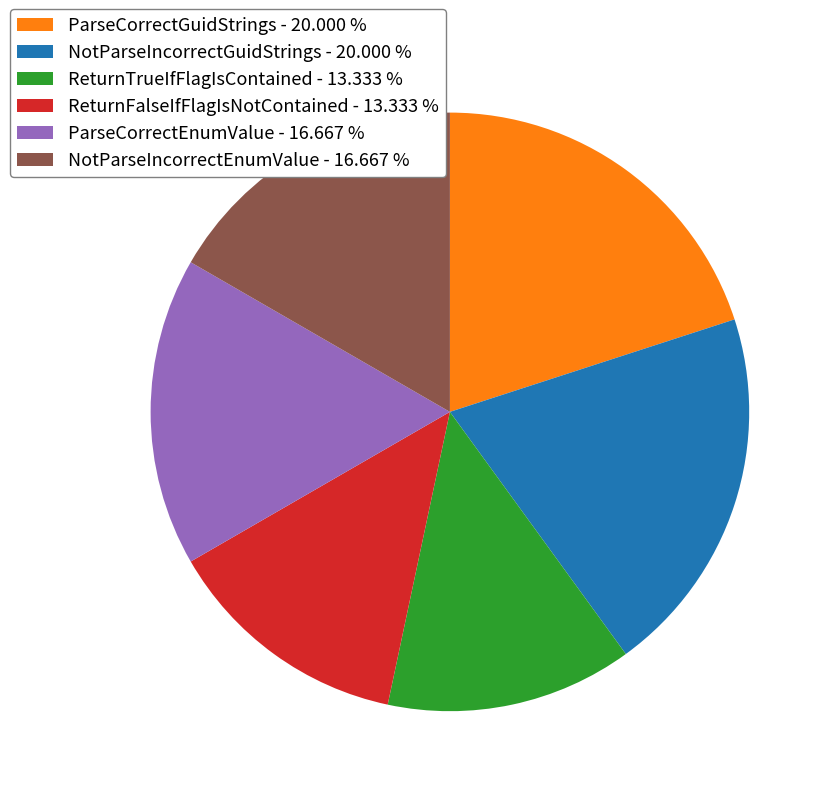

Does ReturnFalseIfFlagIsNotContained represent more than half of the total?

No